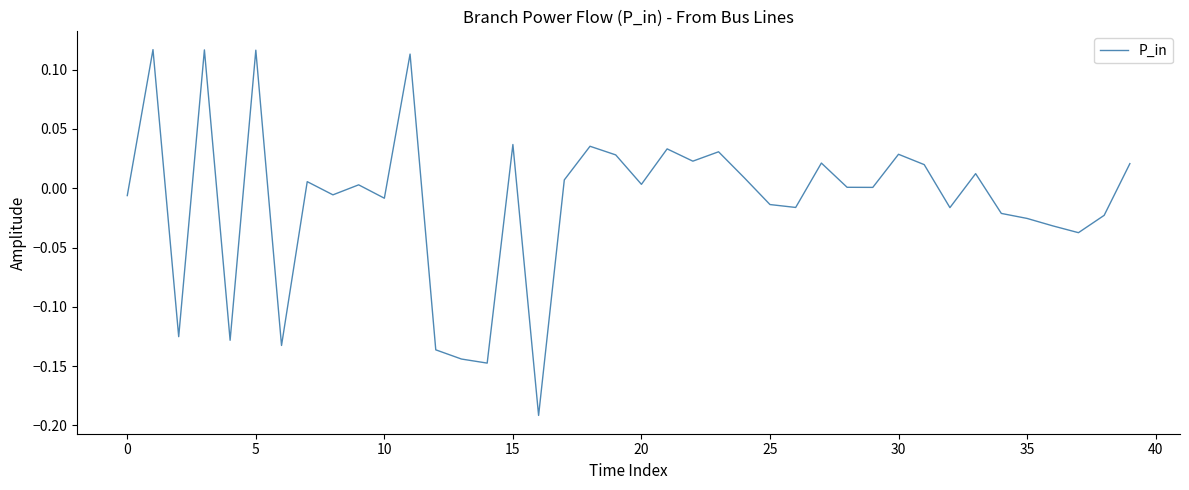

What is the difference between the maximum and minimum values?

0.3